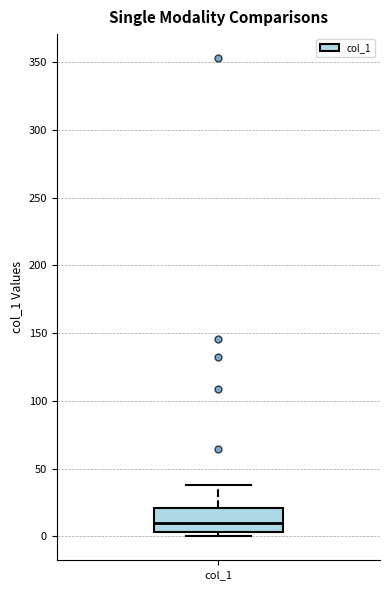

Where is the lower edge of the box for col_1 on the y-axis? The values are not printed on the chart, so give them approximately, as read against the axis.

5